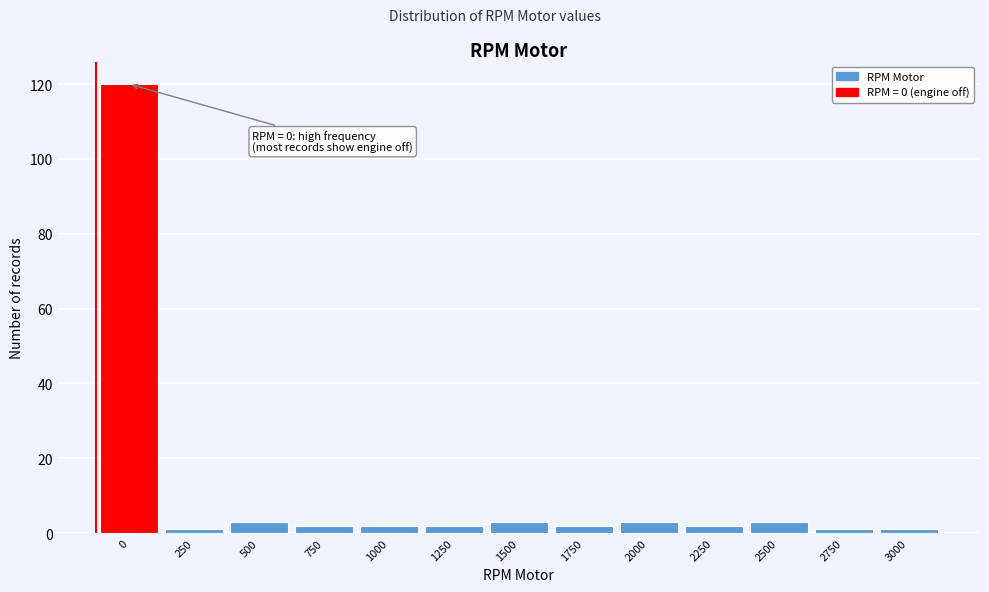

Reading left to right, transcribe all the data shown in this chart.

120	1	3	2	2	2	3	2	3	2	3	1	1